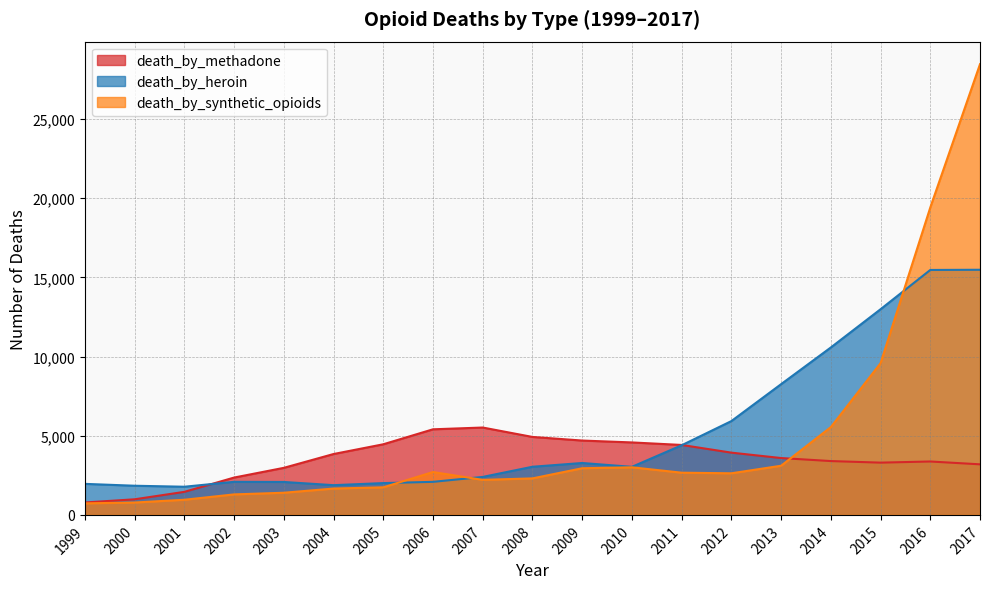

How many intersections are there between death_by_heroin and death_by_synthetic_opioids?

3